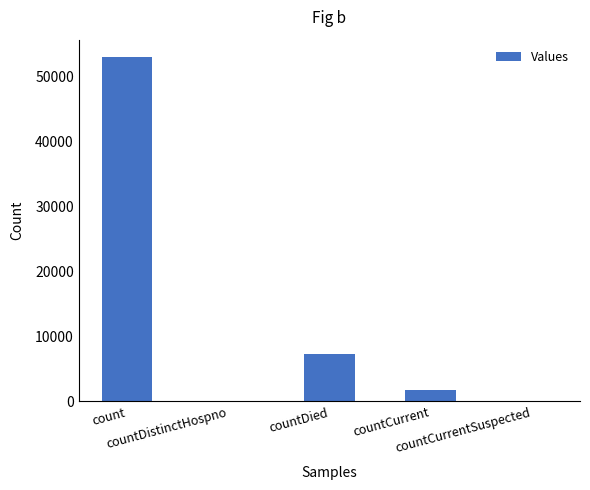

Are the bars grouped side by side (vs. stacked)?

No